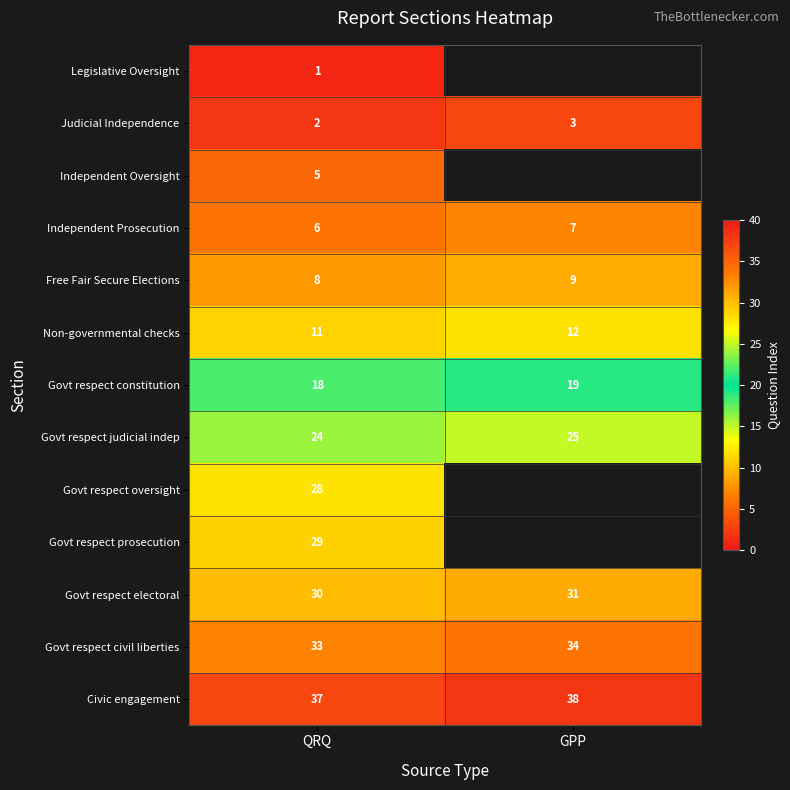

The value of Free Fair Secure Elections at GPP is 4.9. True or false?

False